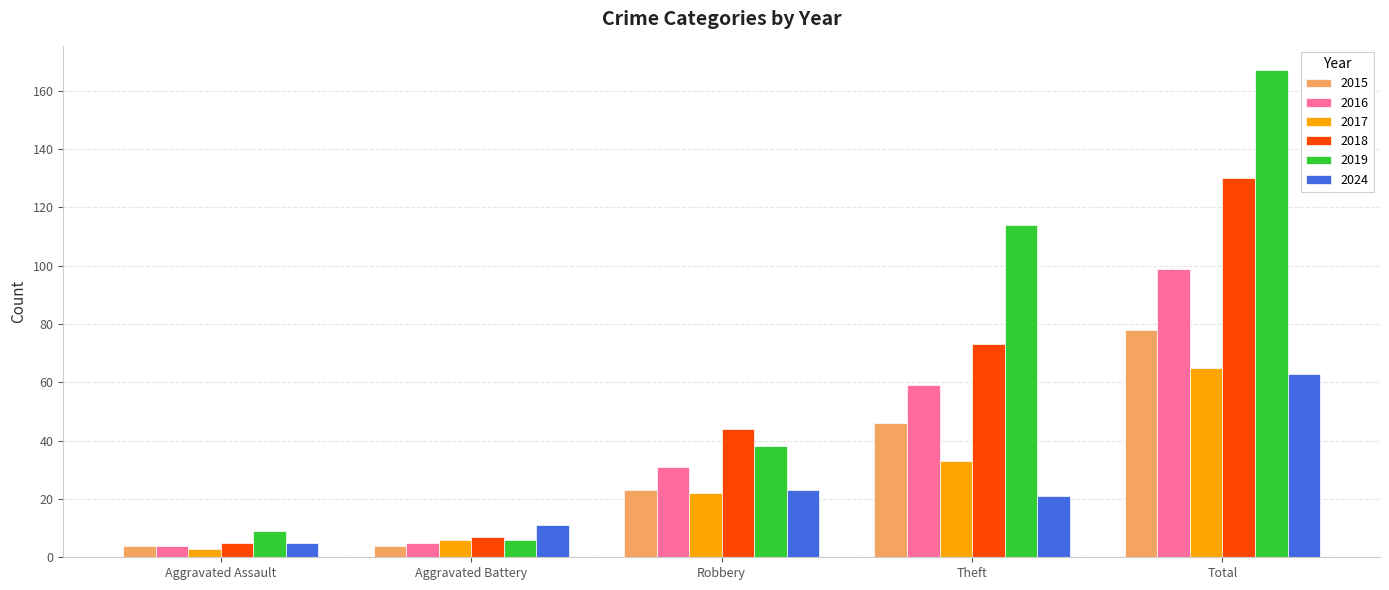

How many bars are there in total?

30